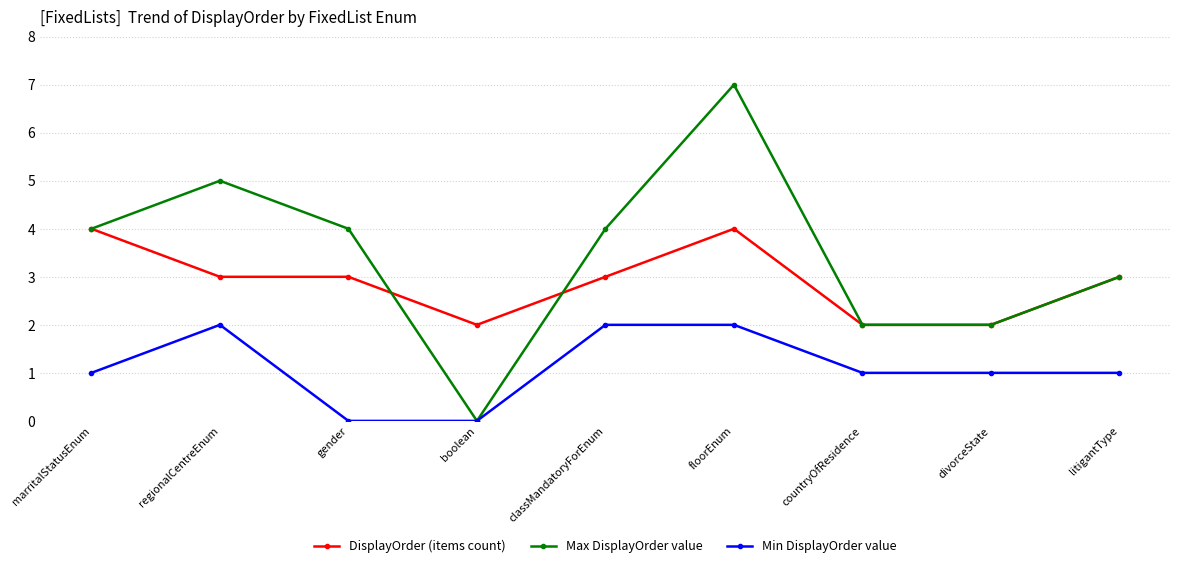

What is the maximum value for DisplayOrder (items count)?

4